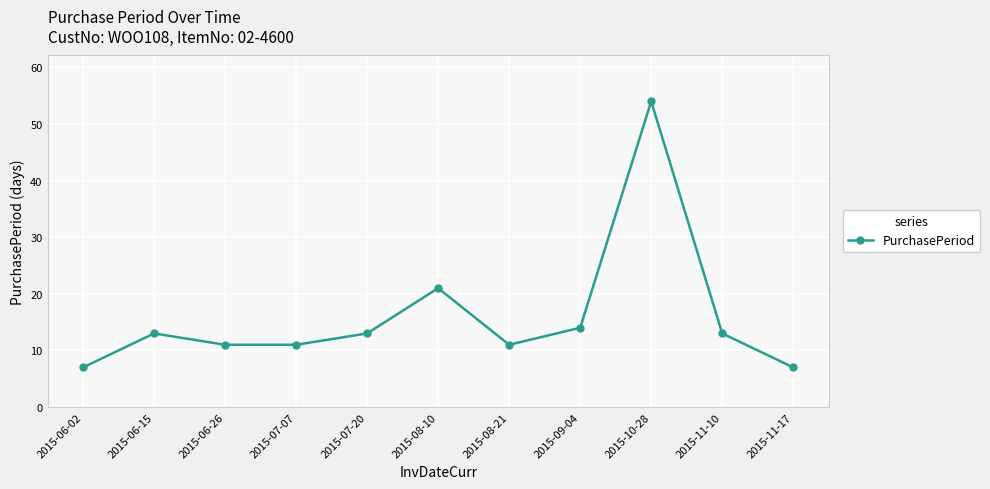

What is the value of the 10th point from the left?

13